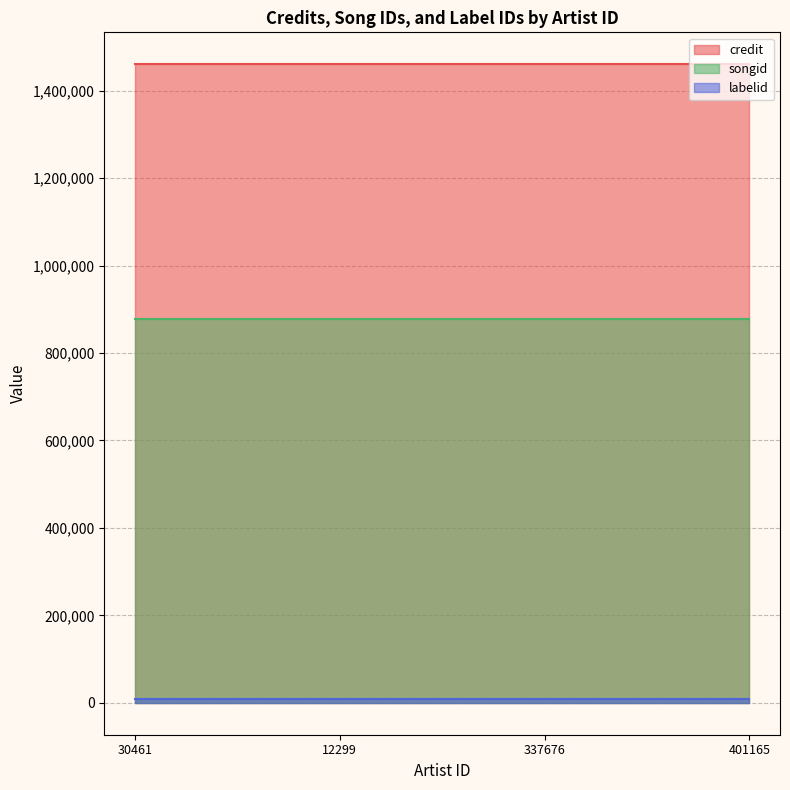

Which series has the widest spread of values?

credit